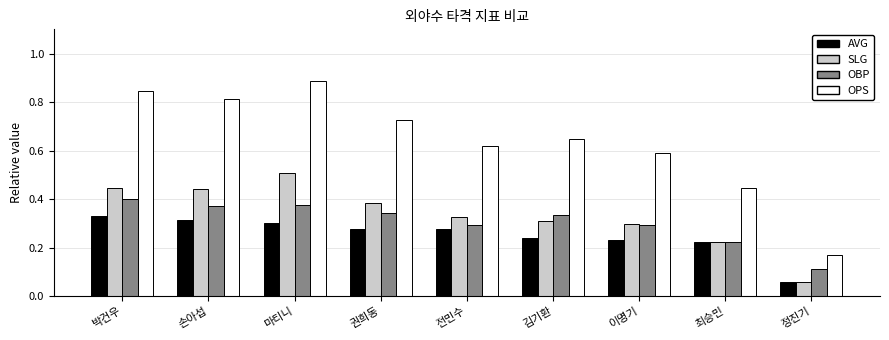

Is it true that OPS equals 0.3 at 정진기?

False